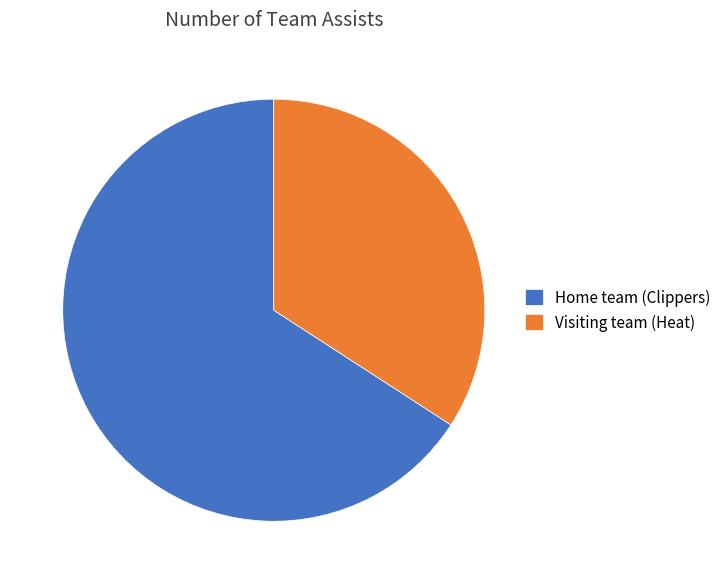

True or false: Visiting team (Heat) accounts for 34% of the total.

True